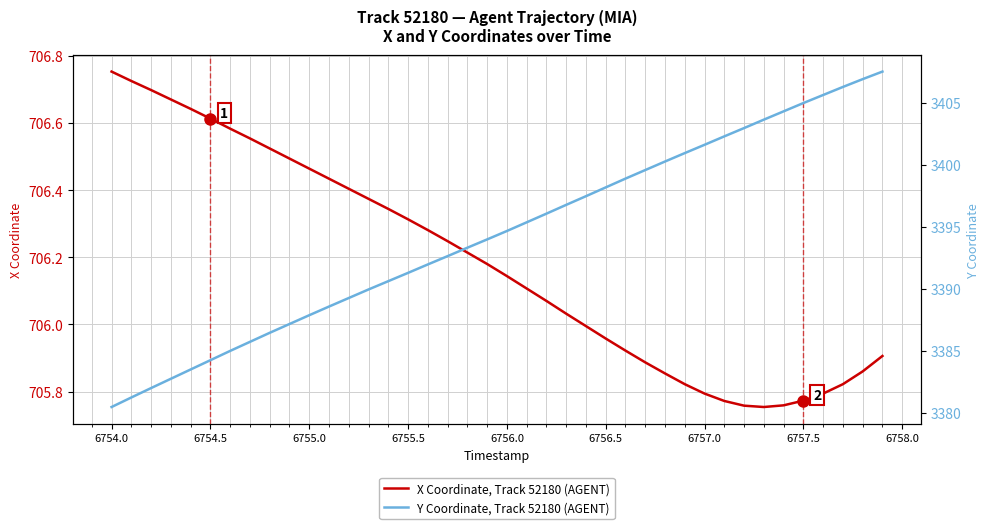

At which label does X Coordinate, Track 52180 (AGENT) reach its peak?

6754.0